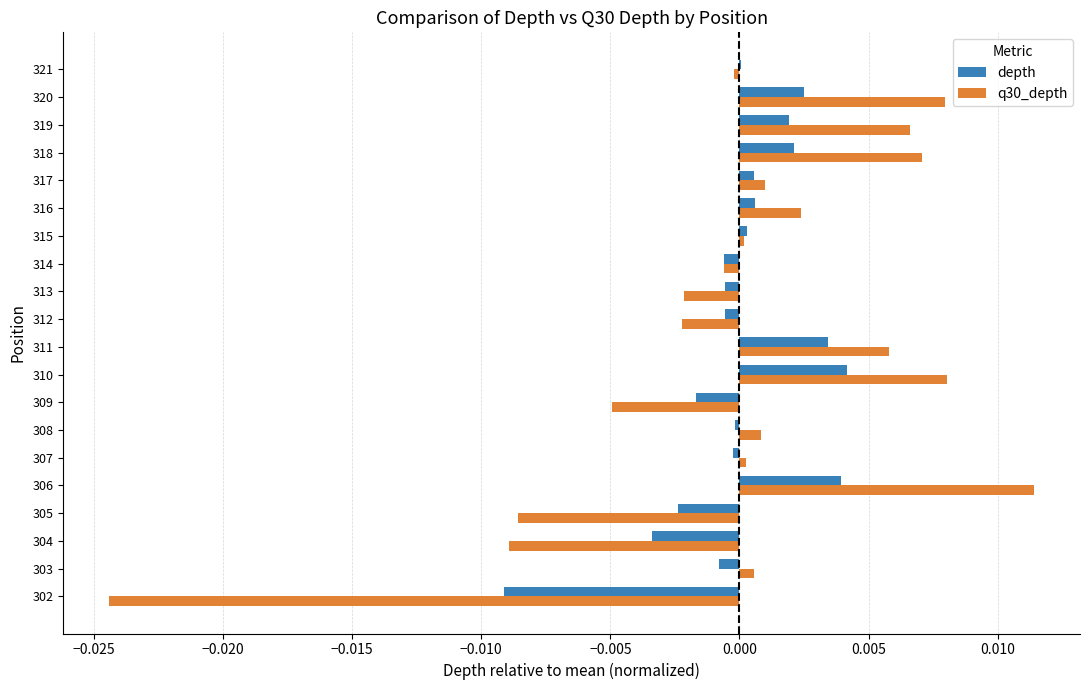

Which category has the highest value across all series?

306